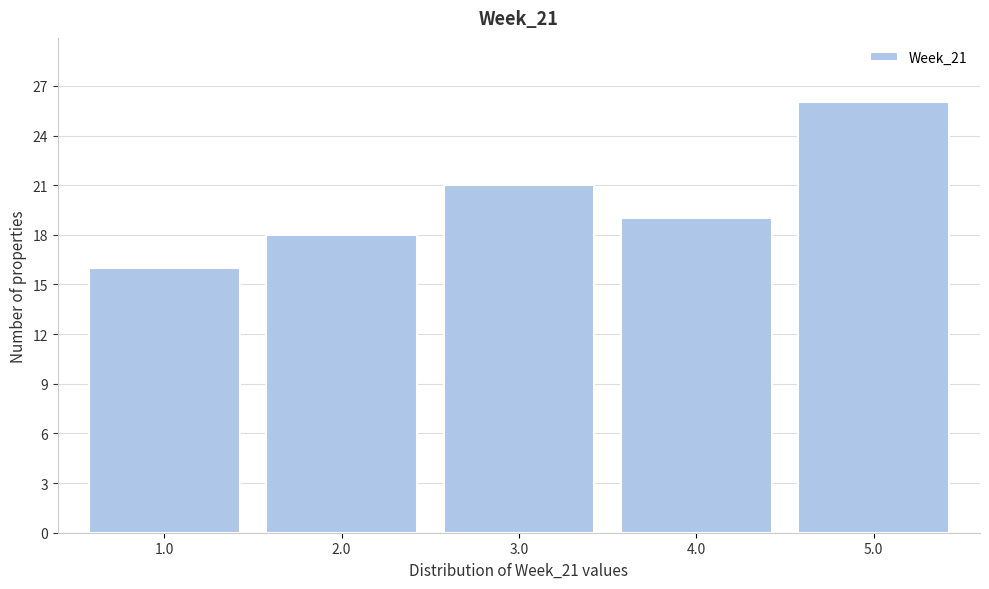

How tall is the bar that spans 2.5 to 3.5 on the x-axis? The values are not printed on the chart, so give them approximately, as read against the axis.

21